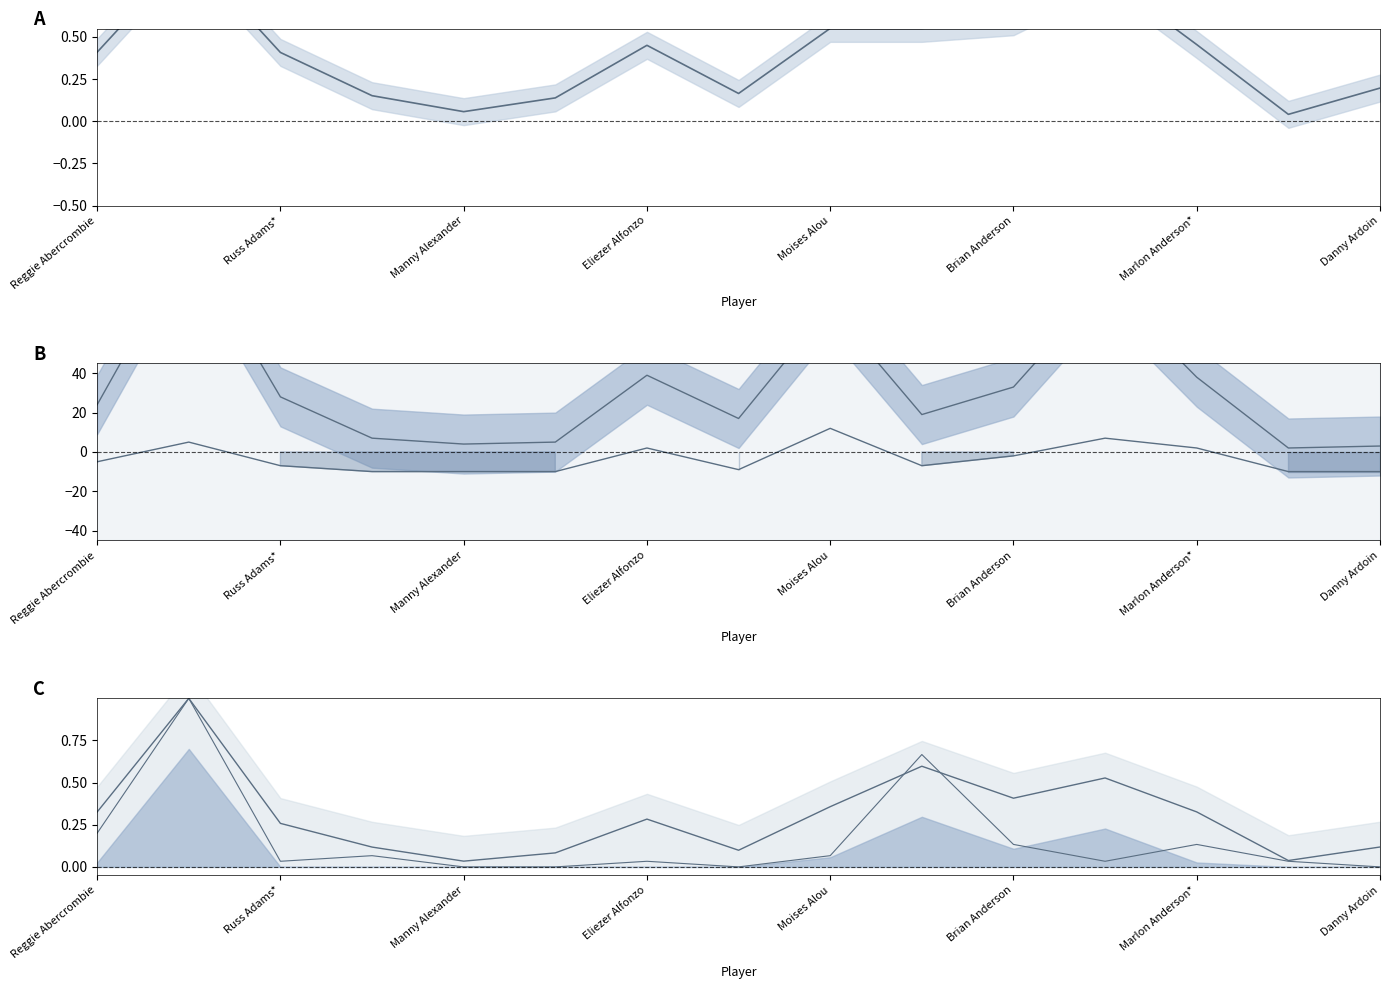

How many times do HR (shifted) and PA (normalized) cross each other?

8